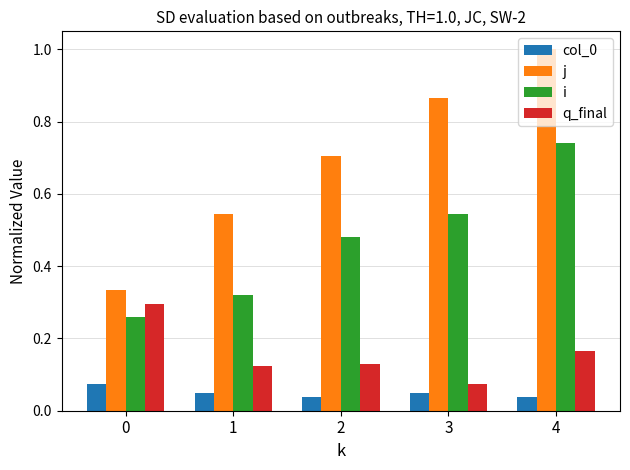

How many bars are there in total?

20